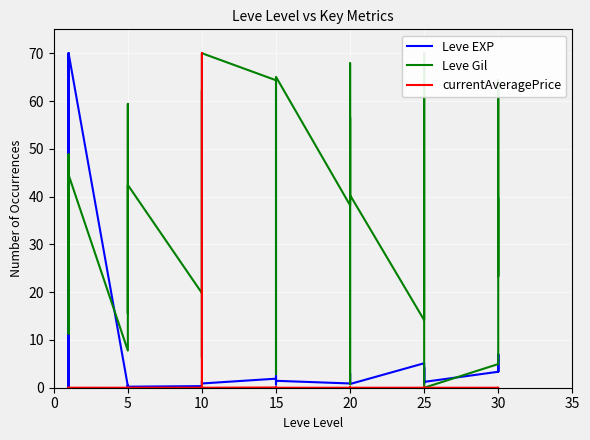

What are all the series names shown in the legend?

Leve EXP, Leve Gil, currentAveragePrice